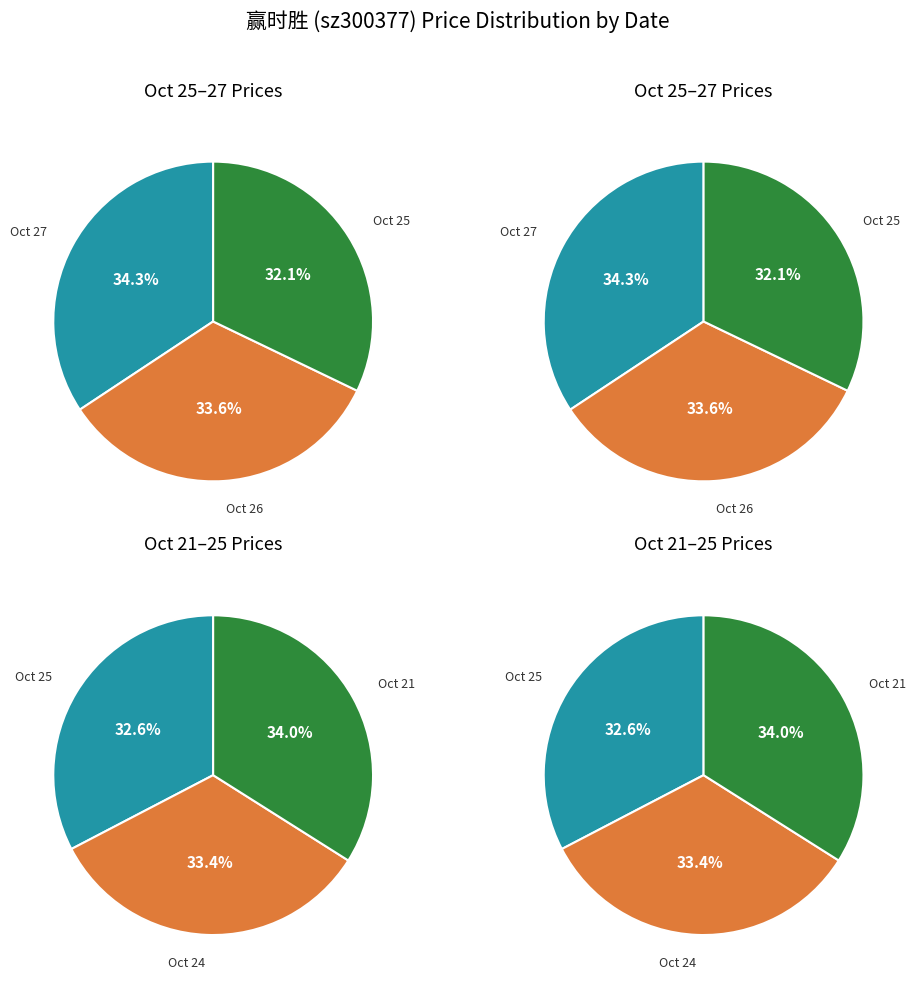

Does any single category account for the majority?

No